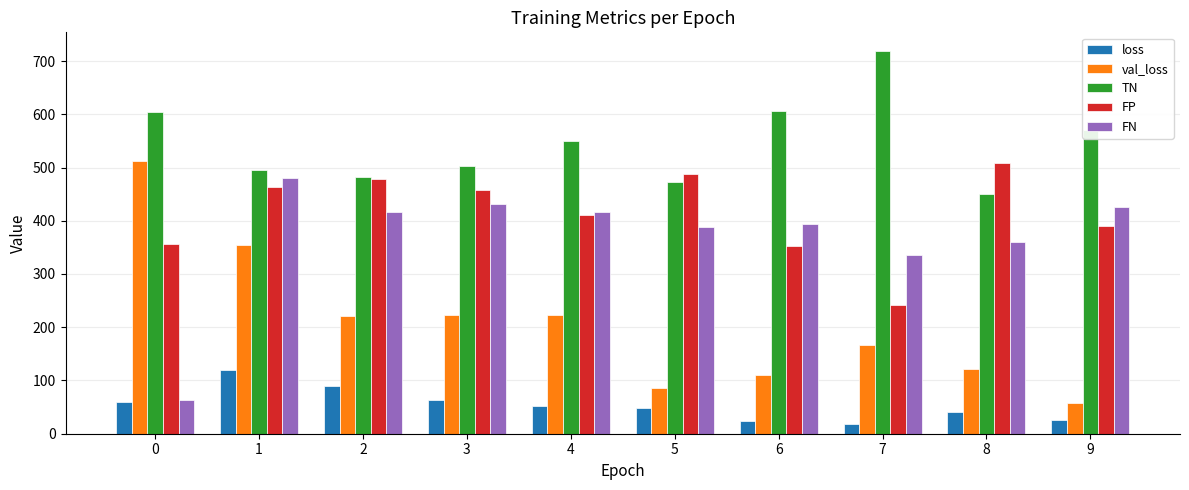

At which category is the sum across all series the highest?

1